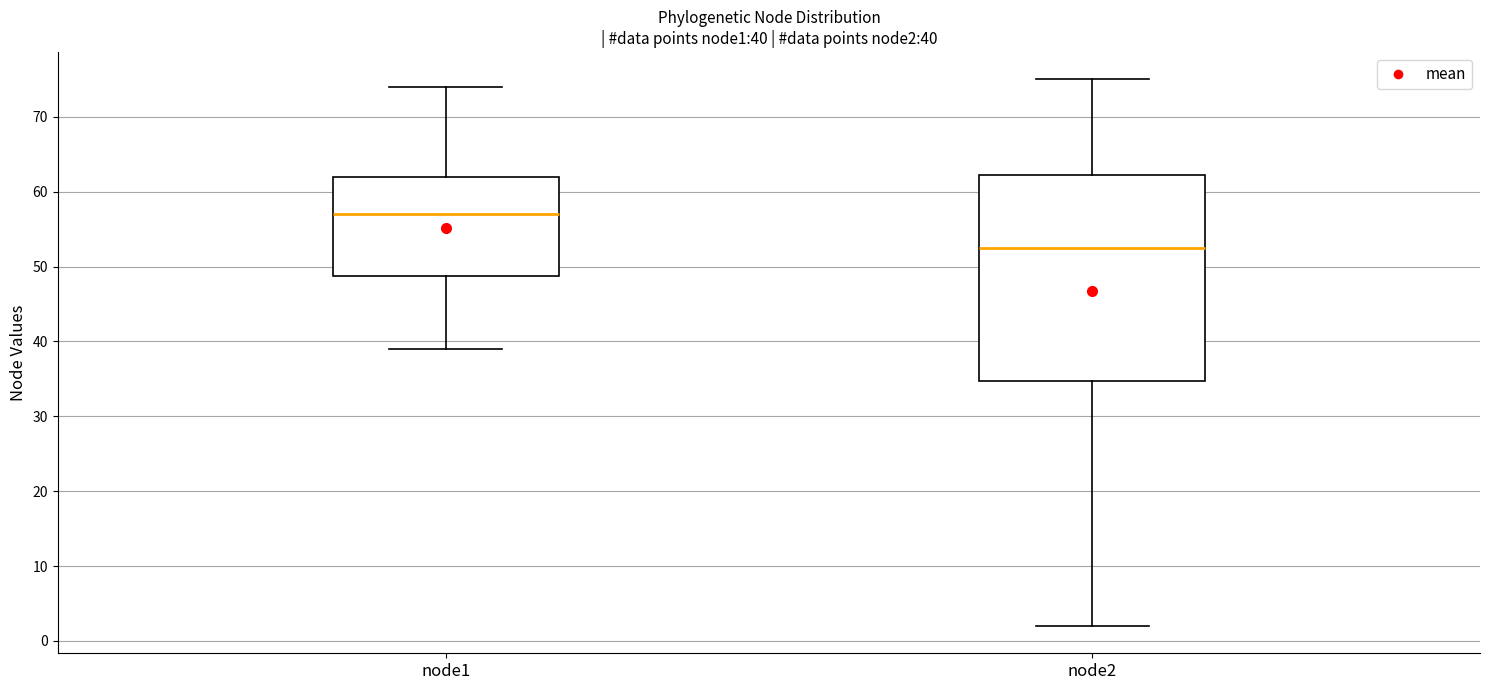

Which box's median line is the lowest?

node2